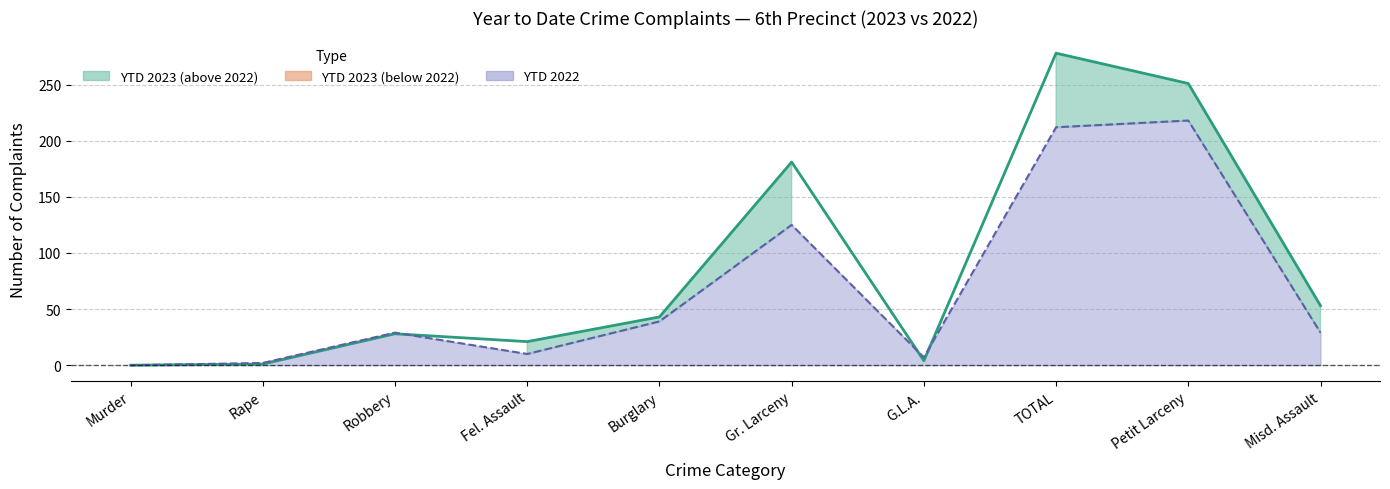

Is it true that YTD 2023 line equals 53 at Misd. Assault?

True